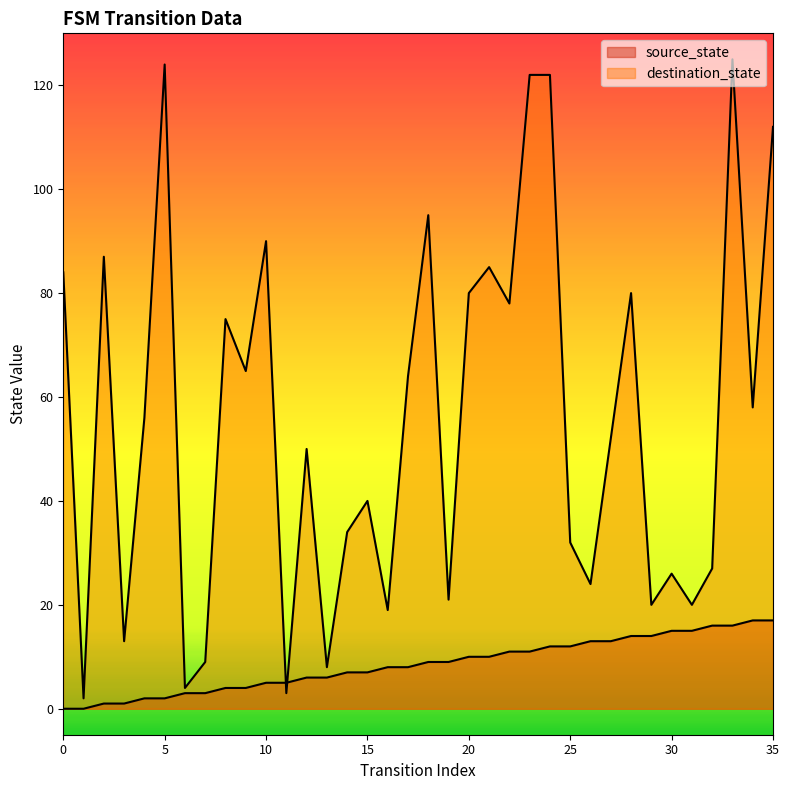

Between which two adjacent categories do destination_state and source_state first intersect?

10 and 11